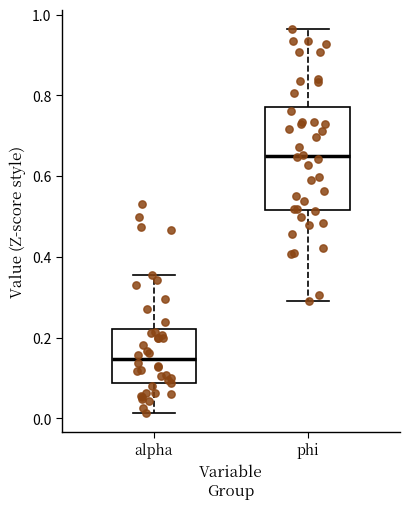

Reading left to right, read every box against the y-axis: the position of its median line, the range the box covers, and the ends of its whiskers. The values are not printed on the chart, so give them approximately, as read against the axis.

alpha: median 0.14, box 0.08 to 0.22, whiskers 0.02 to 0.36
phi: median 0.66, box 0.52 to 0.78, whiskers 0.28 to 0.96